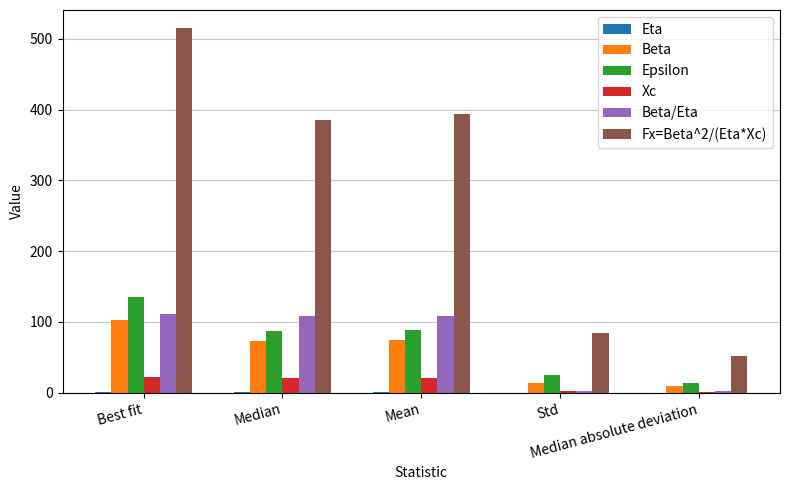

How many groups of bars are there?

5